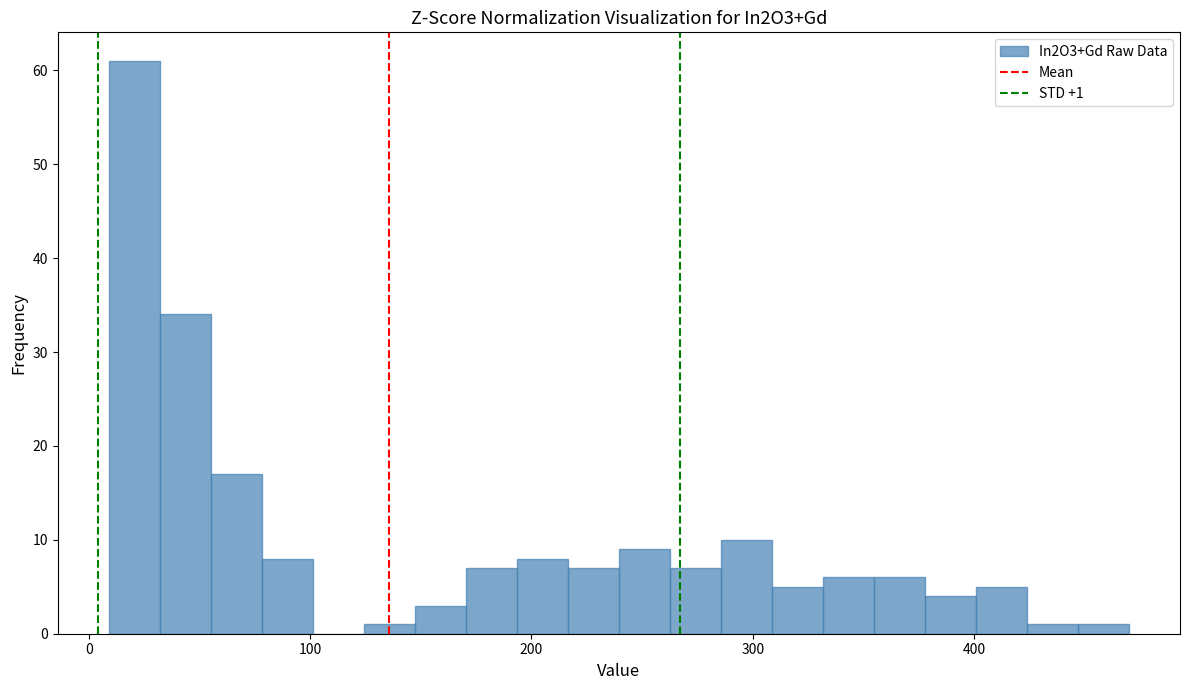

Read against the x-axis, roughly where is the centre of the tallest bar?

20